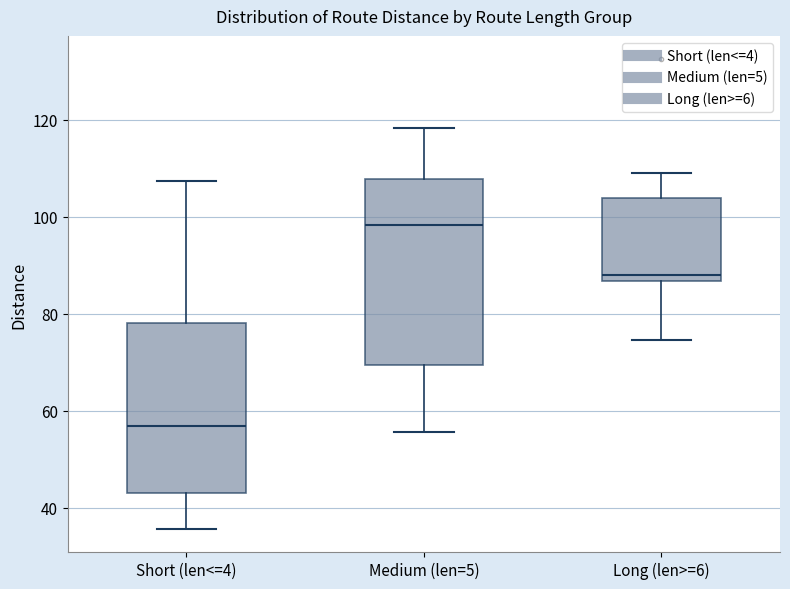

Reading left to right, read every box against the y-axis: the position of its median line, the range the box covers, and the ends of its whiskers. The values are not printed on the chart, so give them approximately, as read against the axis.

Short (len<=4): median 56, box 42 to 78, whiskers 36 to 108
Medium (len=5): median 98, box 70 to 108, whiskers 56 to 118
Long (len>=6): median 88, box 86 to 104, whiskers 74 to 110